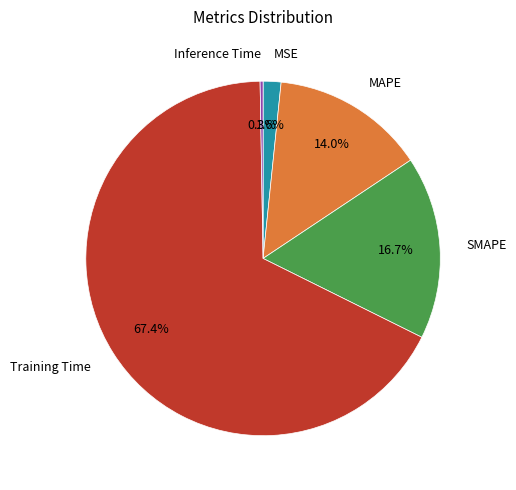

How much of the chart is everything except Training Time?

32.6%